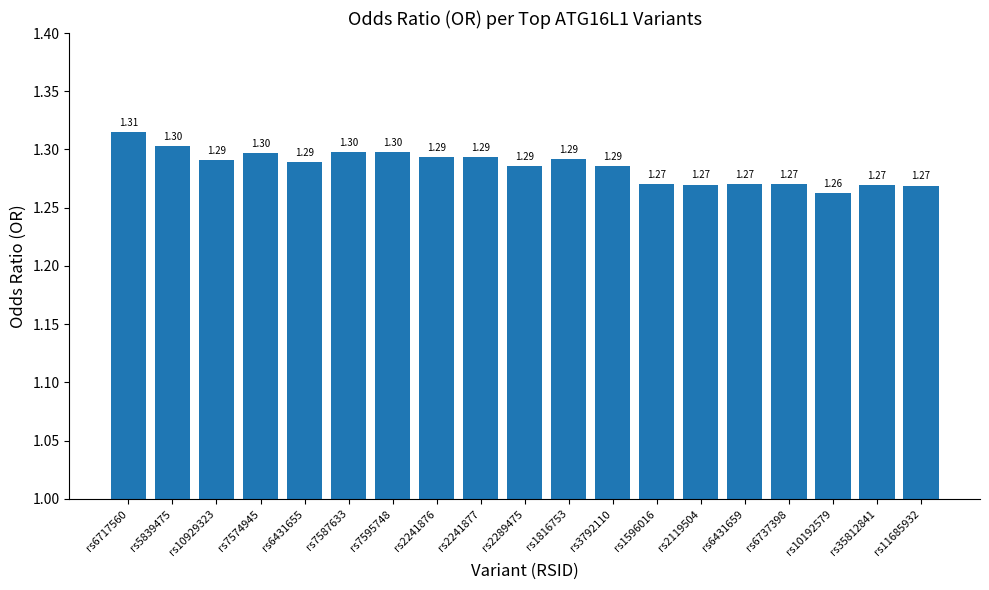

At which category does the chart reach its peak across all series?

rs6717560